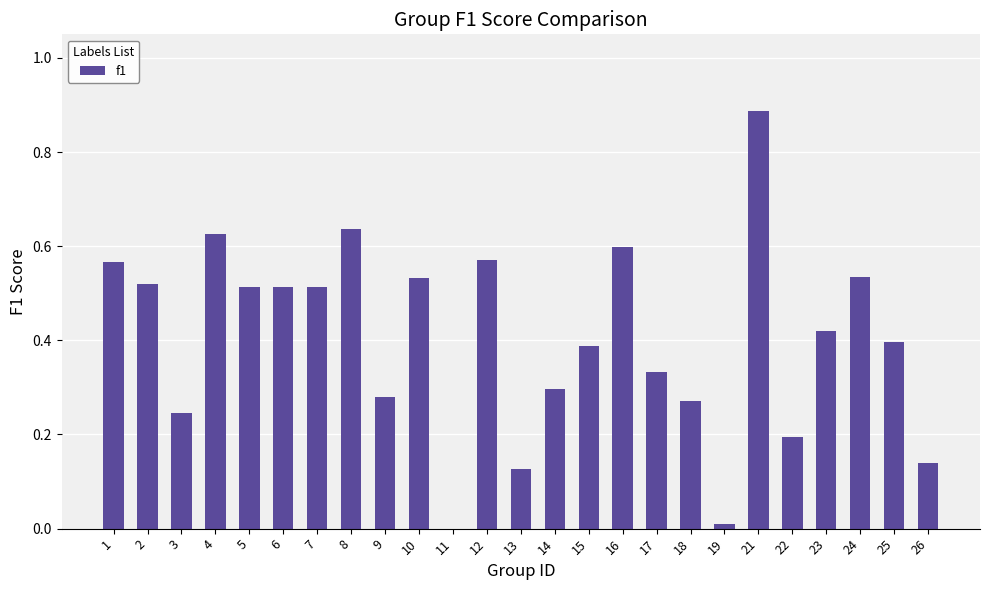

What is the sum of all values?

10.1